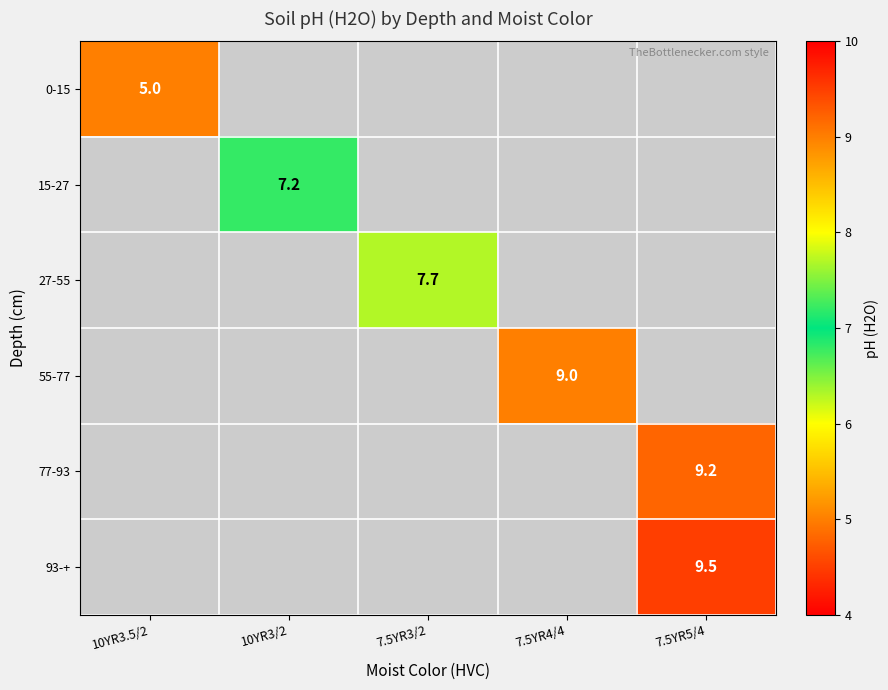

The 15-27 series shows 11.6 at 10YR3/2. True or false?

False